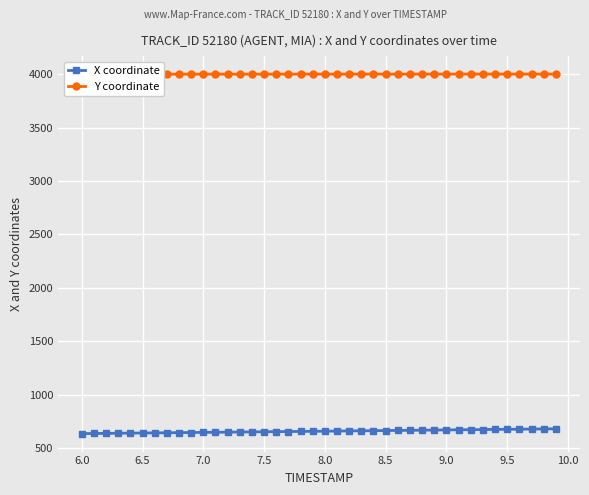

True or false: Y coordinate and X coordinate intersect in this chart.

False